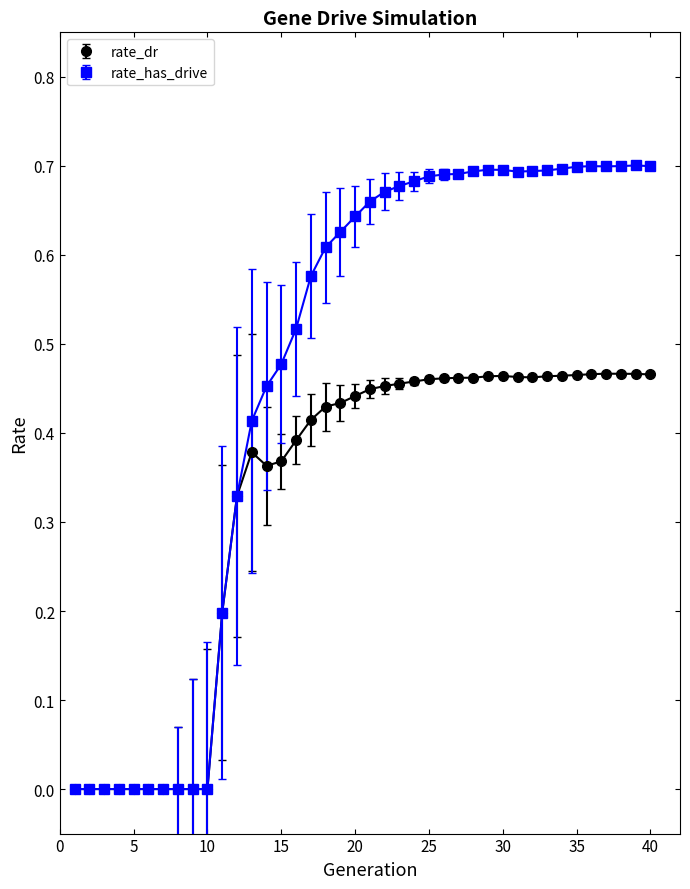

Which series has the largest total across all categories?

rate_has_drive